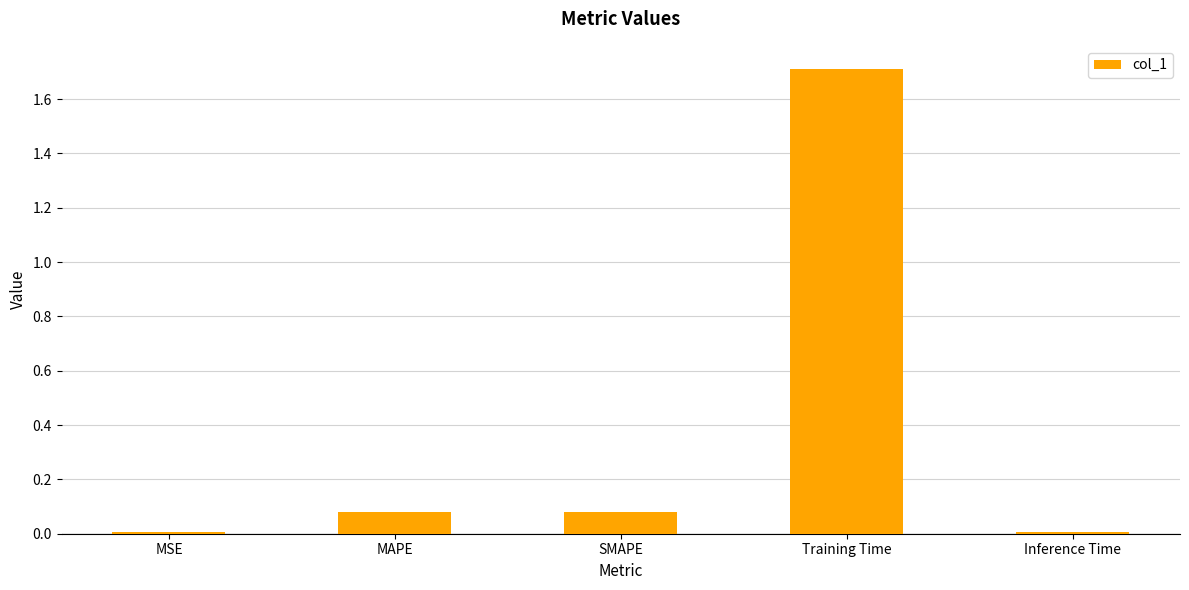

What is the approximate value at Training Time?

1.7